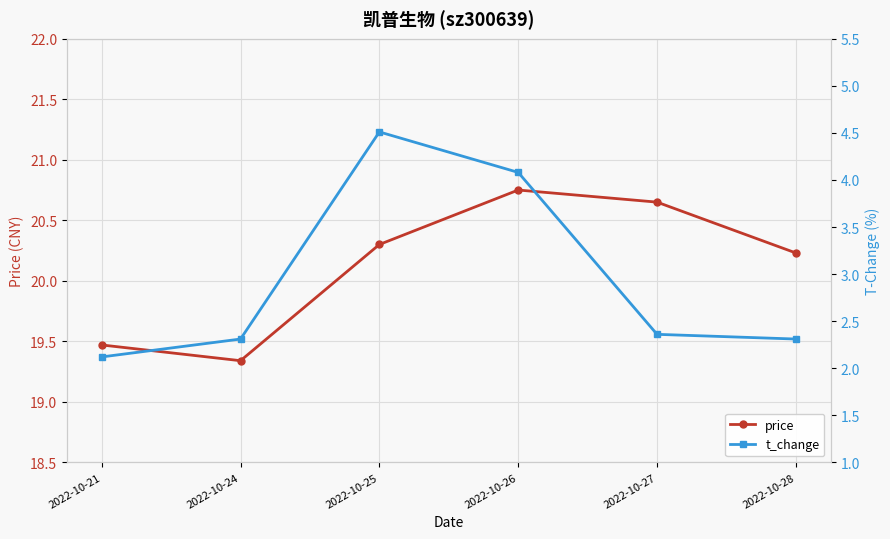

True or false: price has a value of 27.1 at 2022-10-28.

False